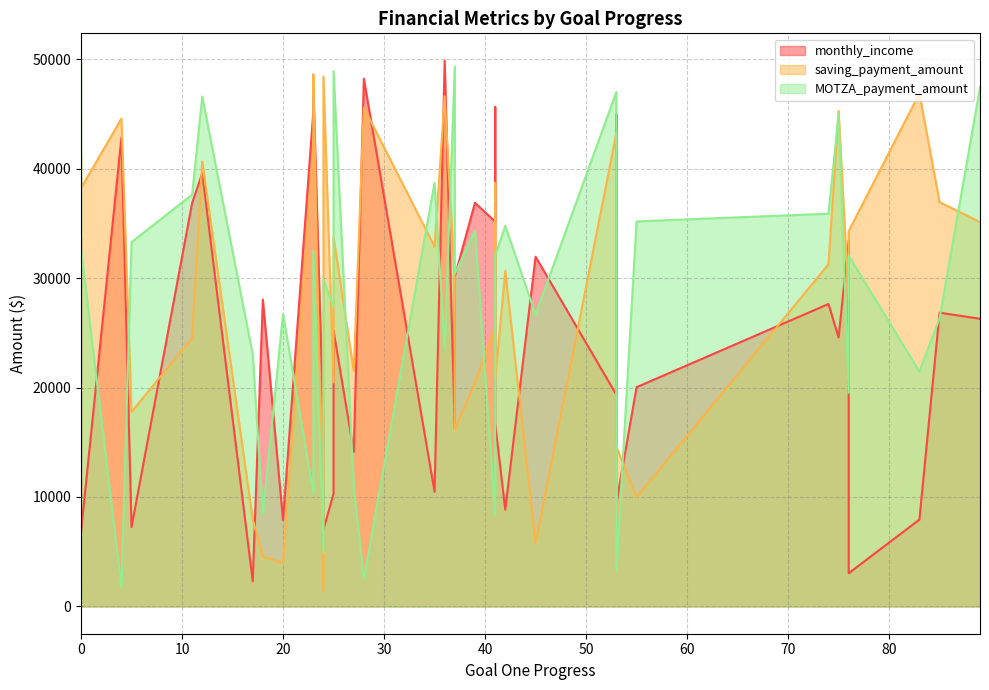

The saving_payment_amount series shows 54240.0 at 74. True or false?

False